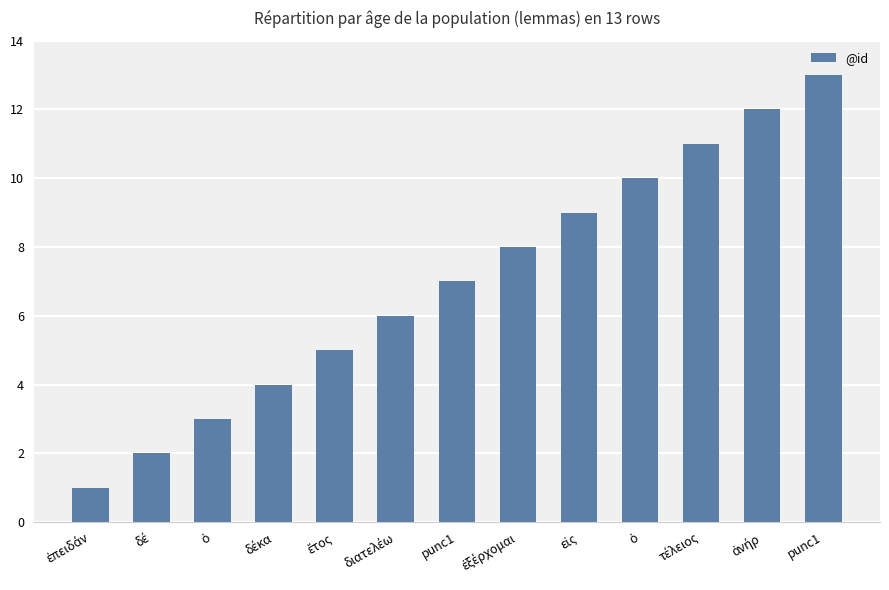

Approximately how many times larger is the value at ὁ compared to punc1?

0.8